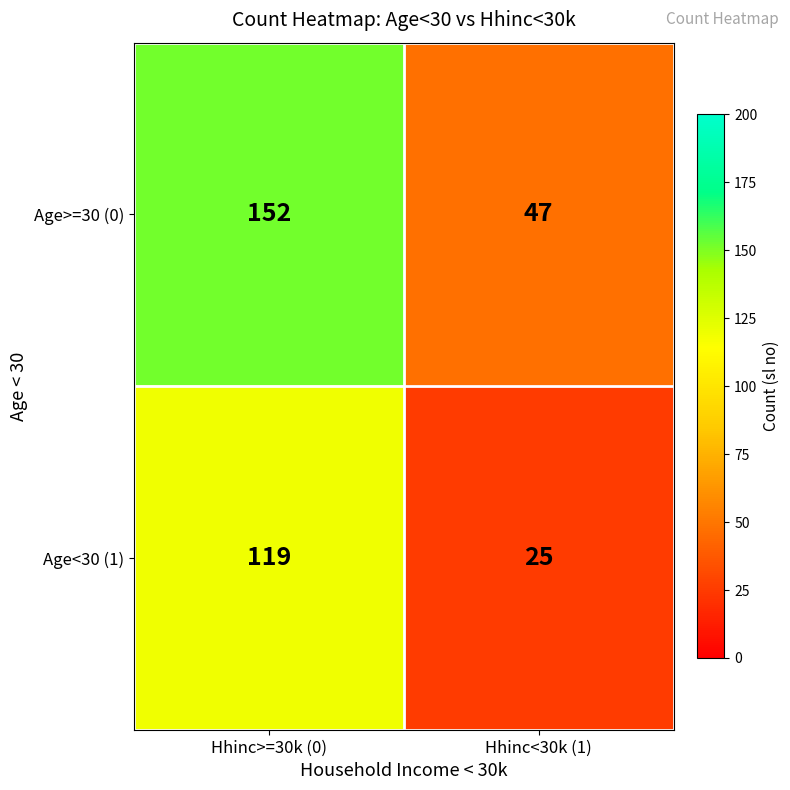

Rank the series at Hhinc>=30k (0) from highest to lowest value.

Age>=30 (0), Age<30 (1)